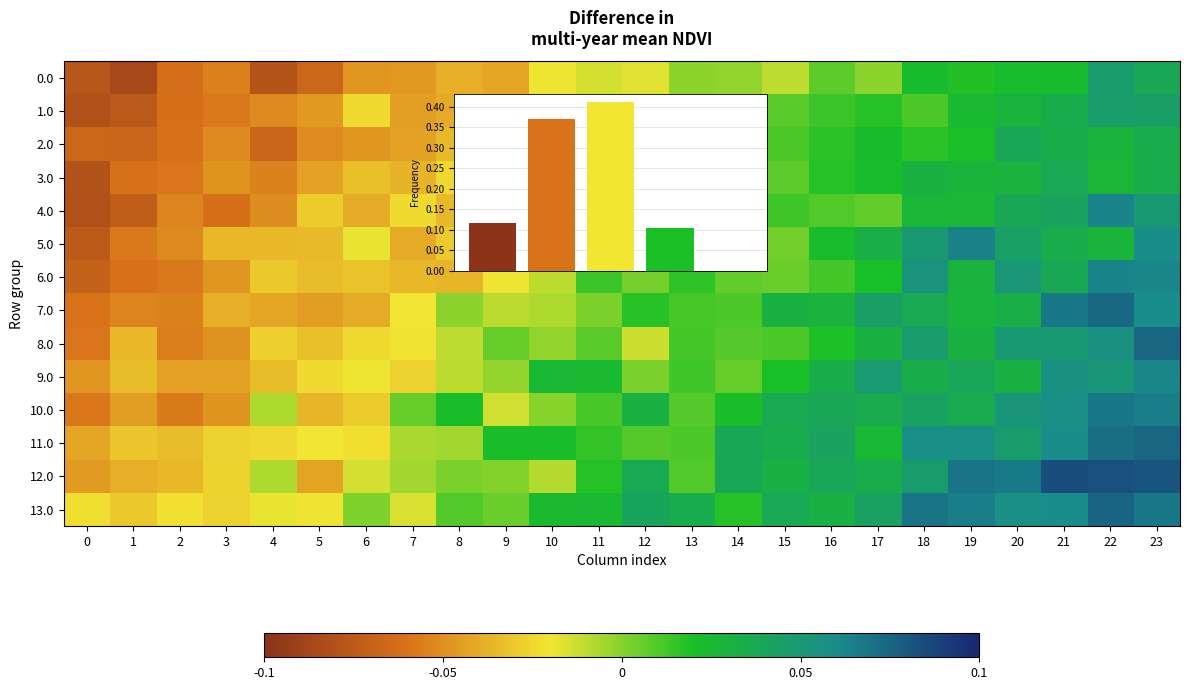

At how many categories does at least one series exceed 0?

18